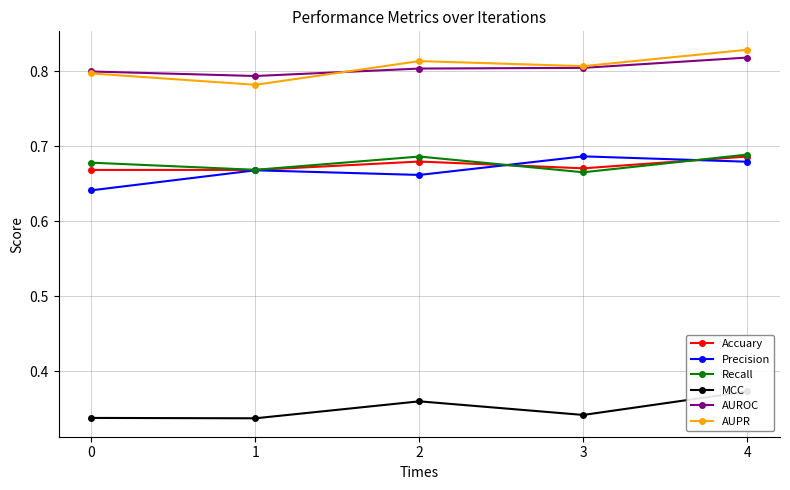

What is the minimum value shown in the chart?

0.3